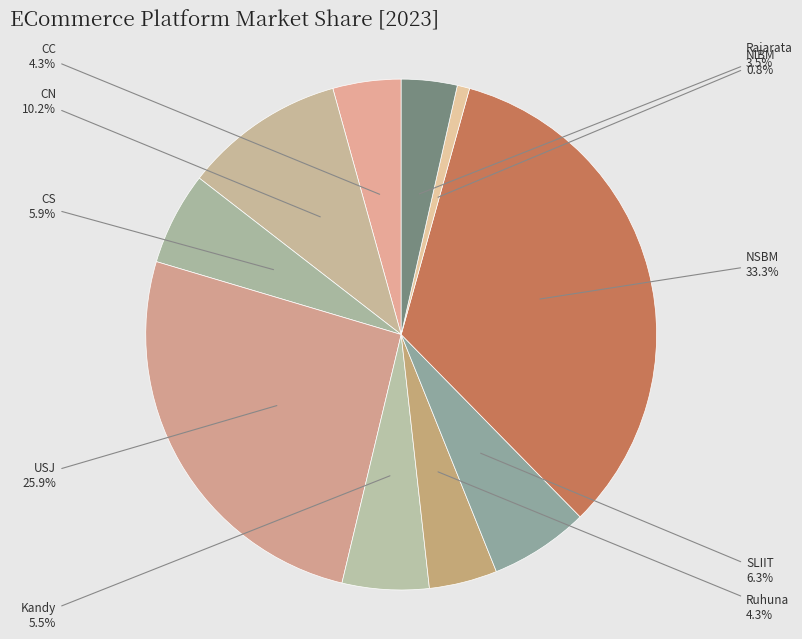

Between Ruhuna and Kandy, which is larger?

Kandy